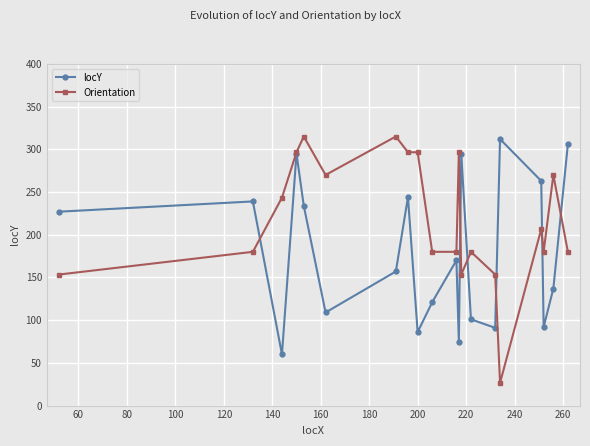

Which series has the largest total across all categories?

Orientation